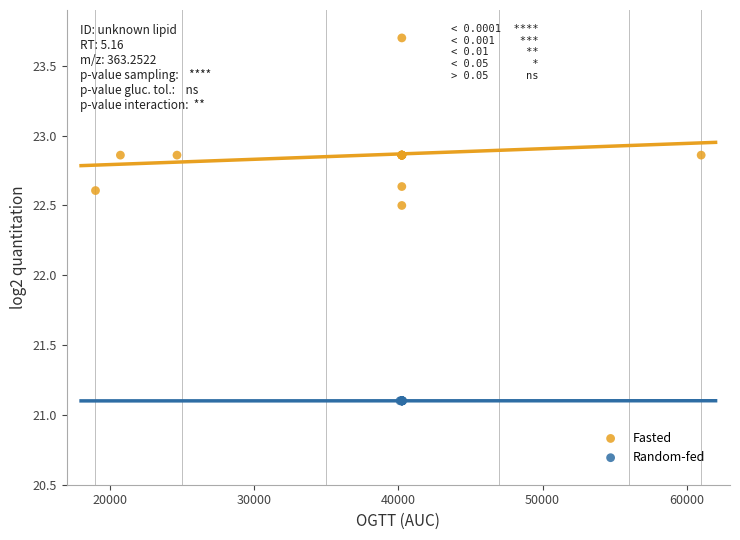

Which series reaches the maximum Y coordinate?

Fasted